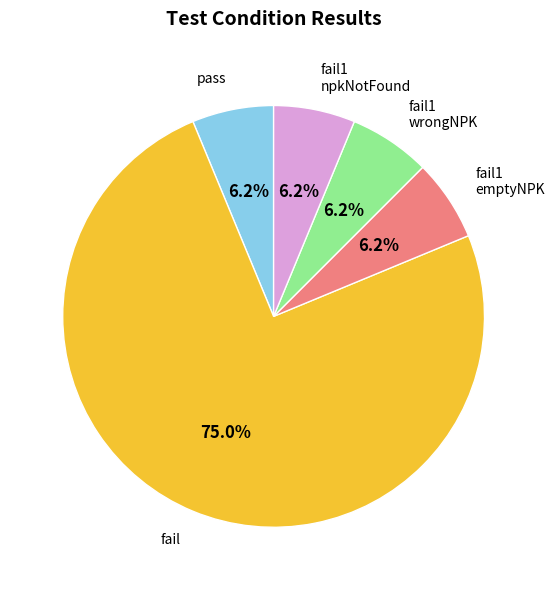

Is there a majority slice in this chart?

Yes